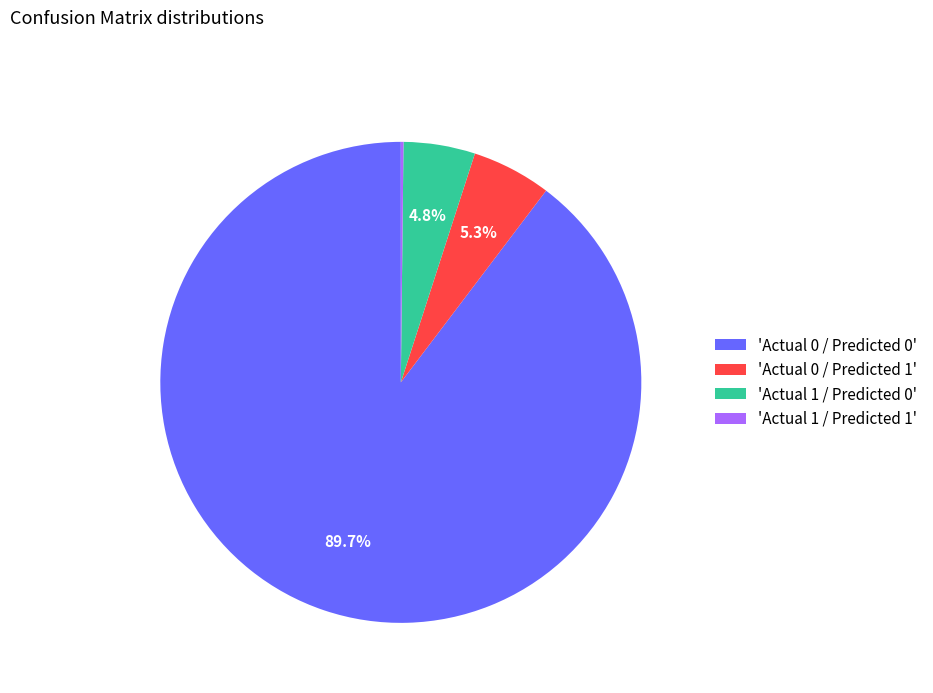

Which has a higher value, 'Actual 1 / Predicted 0' or 'Actual 0 / Predicted 1'?

'Actual 0 / Predicted 1'